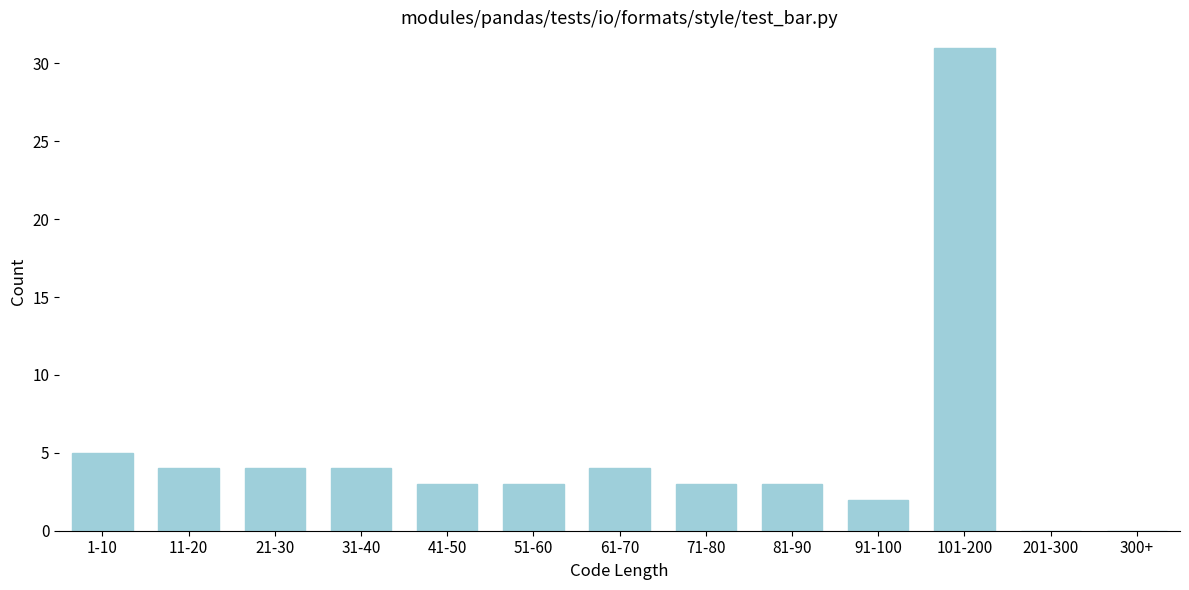

Reading left to right, list all the values displayed in this chart.

1-10=5	11-20=4	21-30=4	31-40=4	41-50=3	51-60=3	61-70=4	71-80=3	81-90=3	91-100=2	101-200=31	201-300=0	300+=0